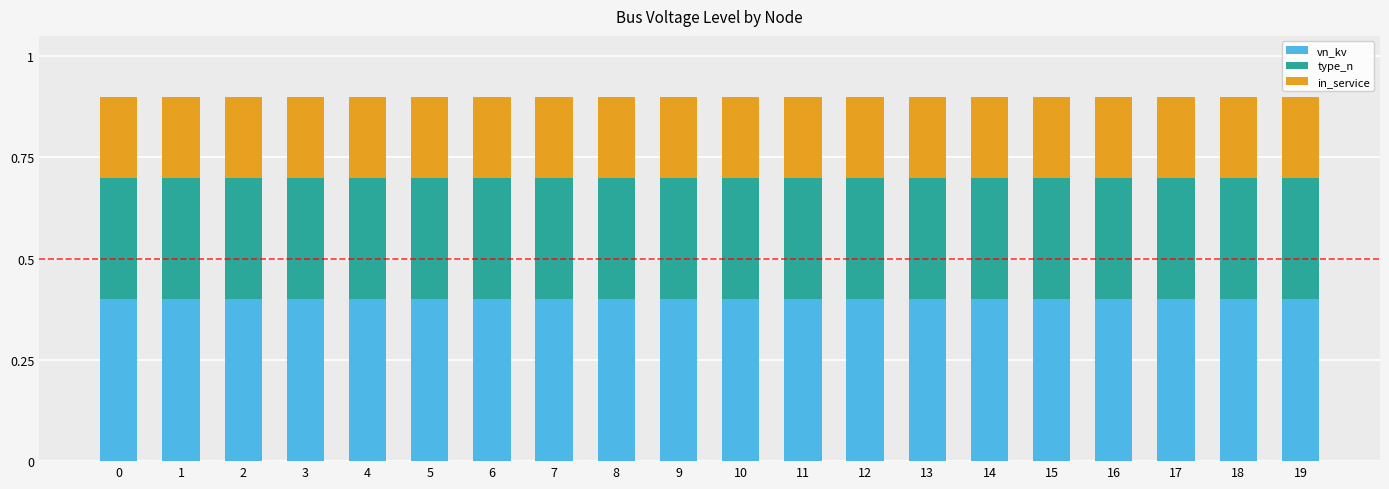

How many categories are shown in the chart?

20